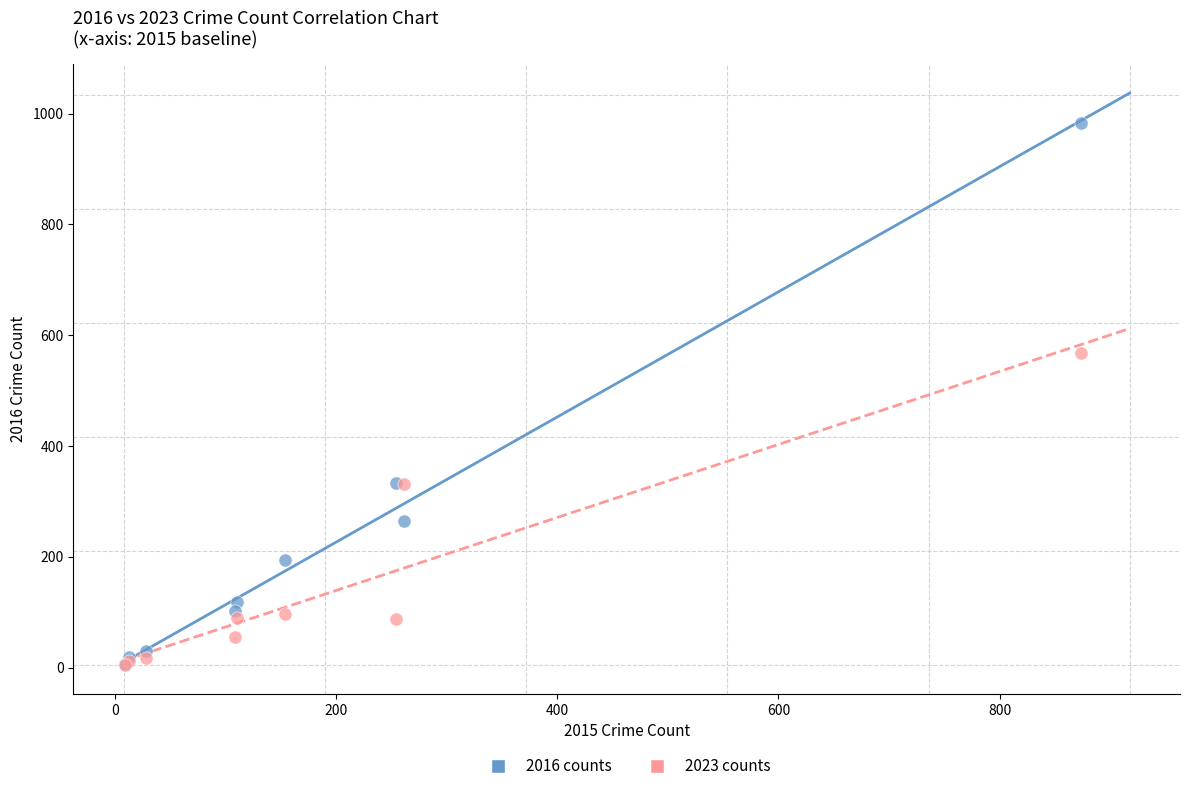

In the 2016 counts series, what Y value is closest to 495?

333